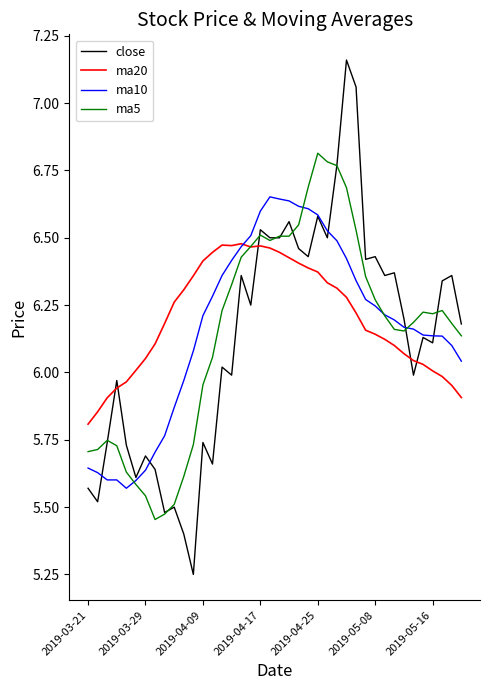

Which series has the largest range (max minus min)?

close